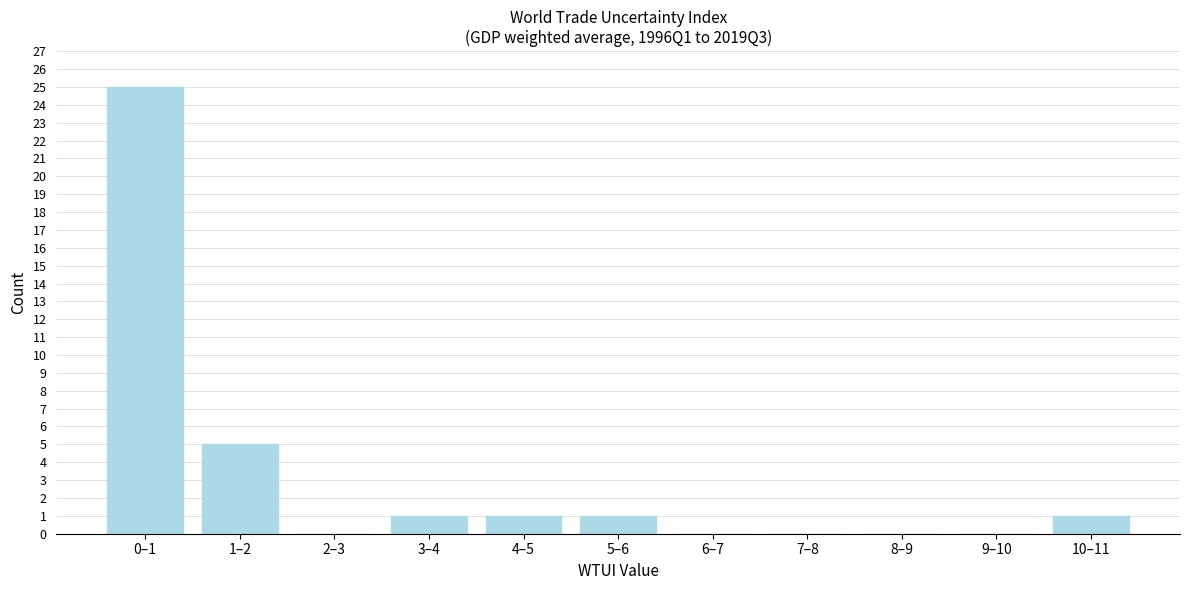

Reading left to right, list all the values displayed in this chart.

0–1=25	1–2=5	2–3=0	3–4=1	4–5=1	5–6=1	6–7=0	7–8=0	8–9=0	9–10=0	10–11=1